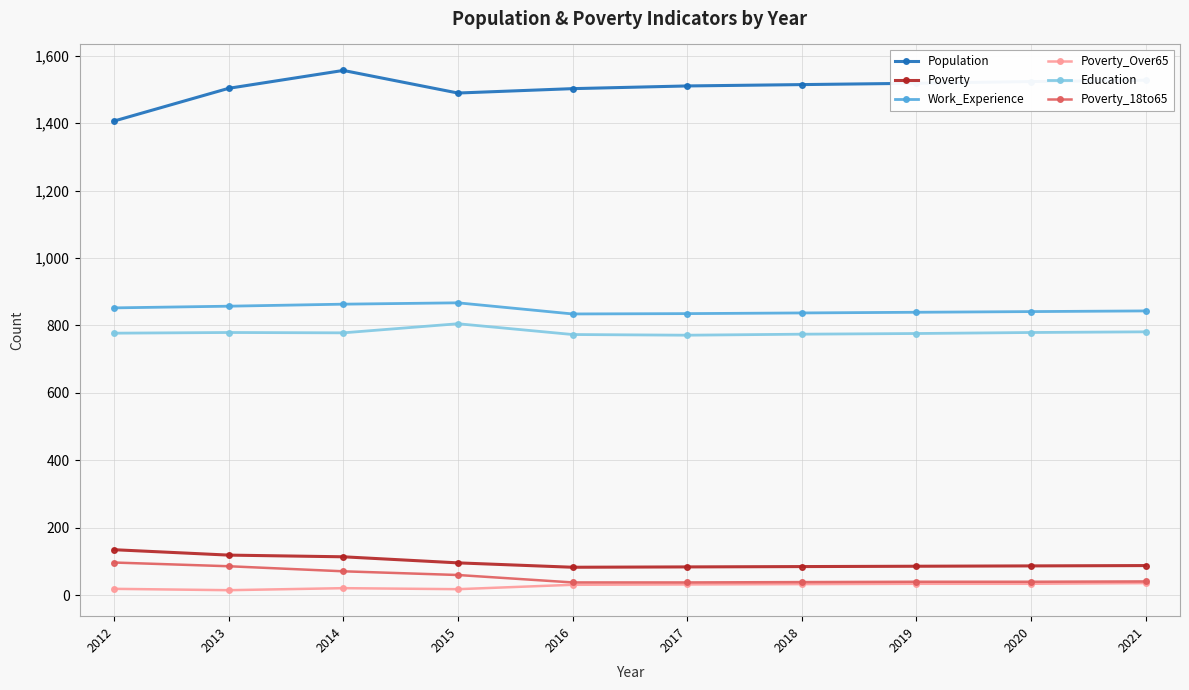

How many distinct data groups are displayed?

6